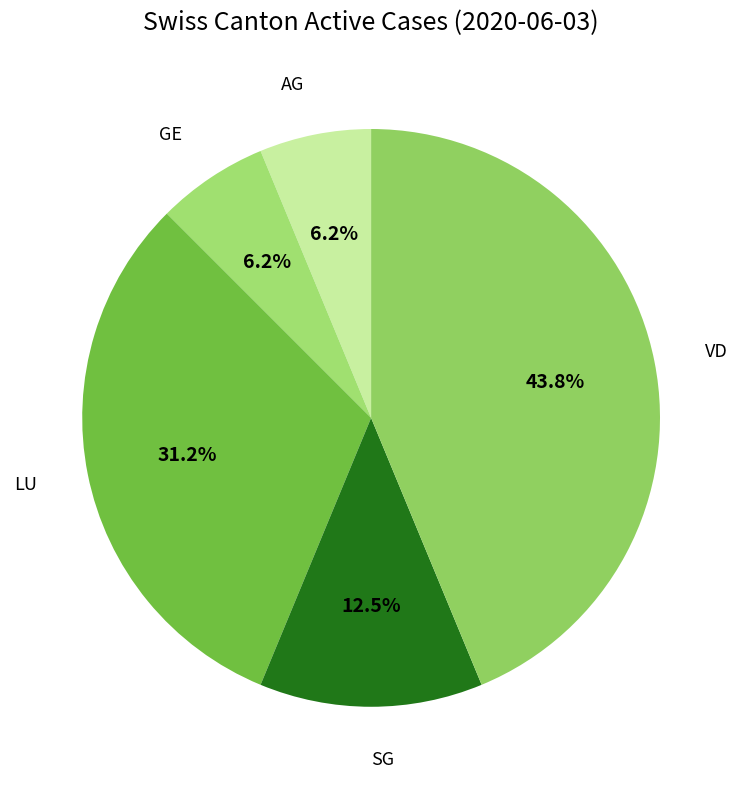

Which has a higher value, LU or AG?

LU